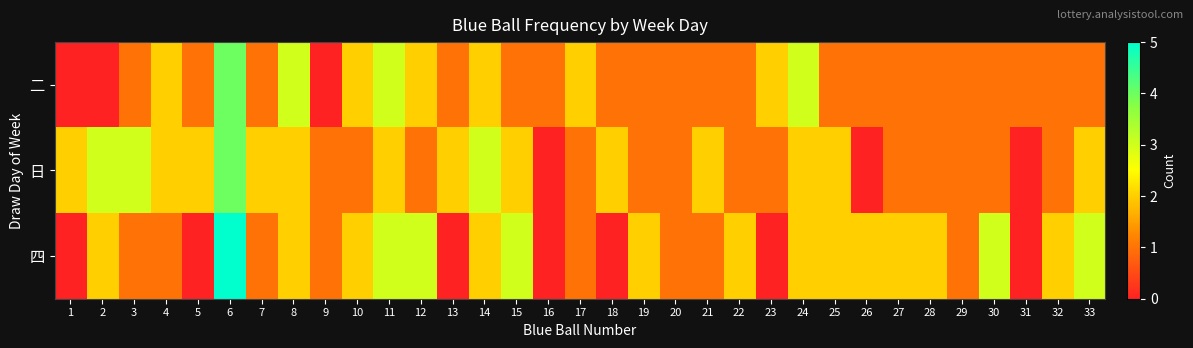

Reading left to right, what are all the values shown in this chart?

二: 1=0	2=0	3=1	4=2	5=1	6=4	7=1	8=3	9=0	10=2	11=3	12=2	13=1	14=2	15=1	16=1	17=2	18=1	19=1	20=1	21=1	22=1	23=2	24=3	25=1	26=1	27=1	28=1	29=1	30=1	31=1	32=1	33=1
日: 1=2	2=3	3=3	4=2	5=2	6=4	7=2	8=2	9=1	10=1	11=2	12=1	13=2	14=3	15=2	16=0	17=1	18=2	19=1	20=1	21=2	22=1	23=1	24=2	25=2	26=0	27=1	28=1	29=1	30=1	31=0	32=1	33=2
四: 1=0	2=2	3=1	4=1	5=0	6=5	7=1	8=2	9=1	10=2	11=3	12=3	13=0	14=2	15=3	16=0	17=1	18=0	19=2	20=1	21=1	22=2	23=0	24=2	25=2	26=2	27=2	28=2	29=1	30=3	31=0	32=2	33=3